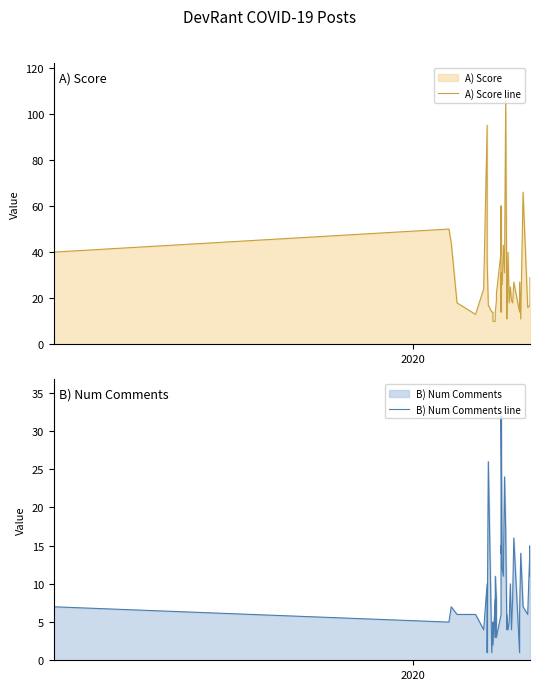

What is the difference between the maximum and second lowest values in the B) Num Comments line series?

31